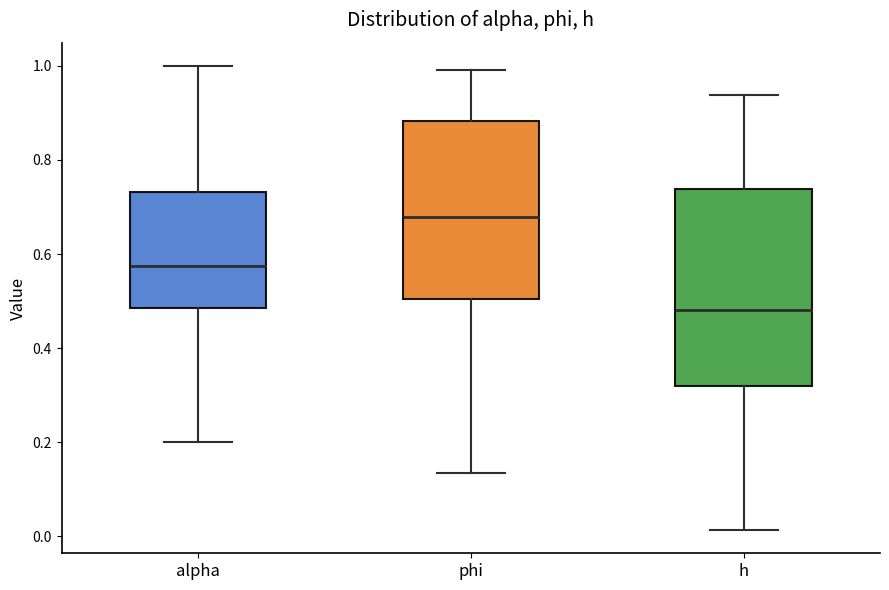

Reading left to right, transcribe this box plot: for each box, give where its median line is, the range the box spans, and where its two whiskers end, as read against the y-axis. The values are not printed on the chart, so give them approximately, as read against the axis.

alpha: median 0.58, box 0.48 to 0.74, whiskers 0.20 to 1.00
phi: median 0.68, box 0.50 to 0.88, whiskers 0.14 to 1.00
h: median 0.48, box 0.32 to 0.74, whiskers 0.02 to 0.94